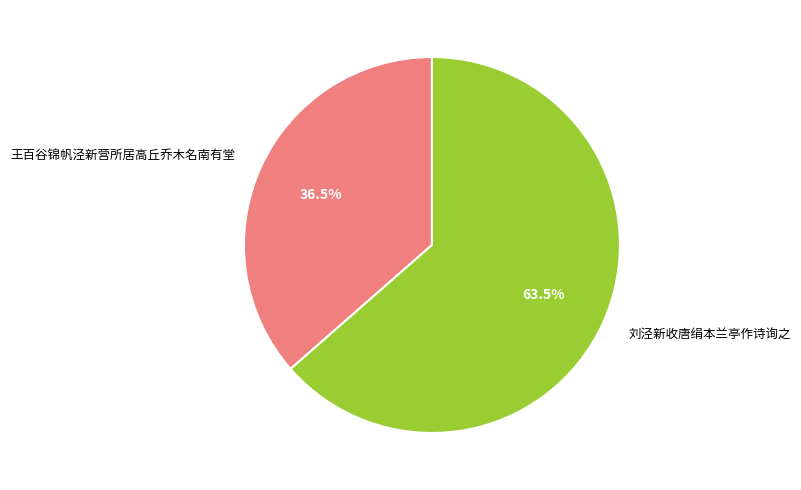

How much of the chart is everything except 刘泾新收唐绢本兰亭作诗询之?

36.5%